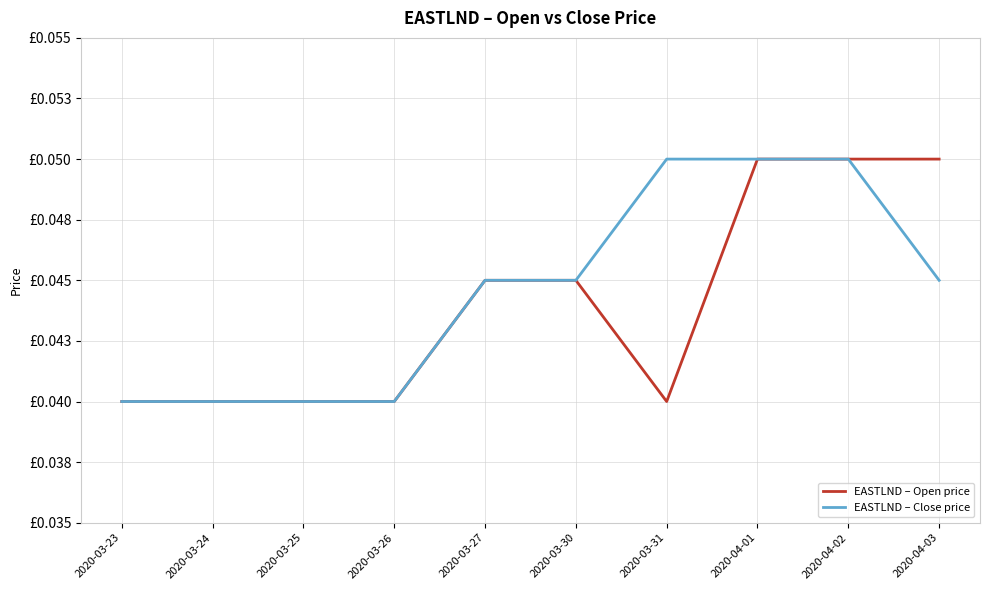

What is the label of the 1st point from the right?

2020-04-03